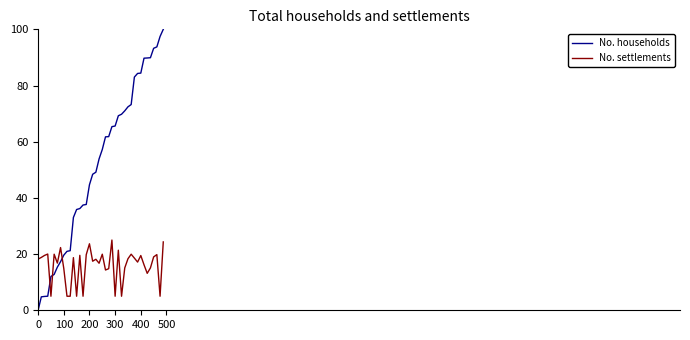

After their last crossing, which series has the higher values: No. households or No. settlements?

No. households